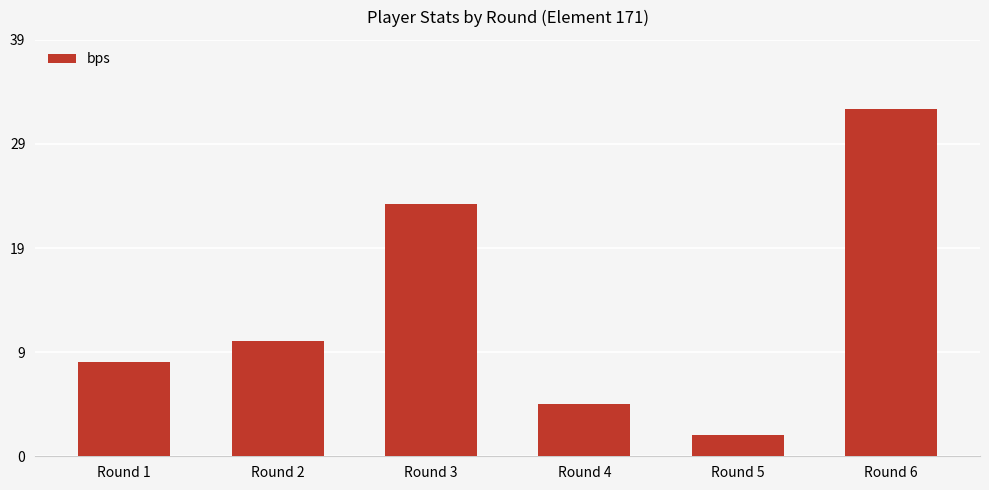

Reading left to right, what are all the values shown in this chart?

Round 1=9	Round 2=11	Round 3=24	Round 4=5	Round 5=2	Round 6=33